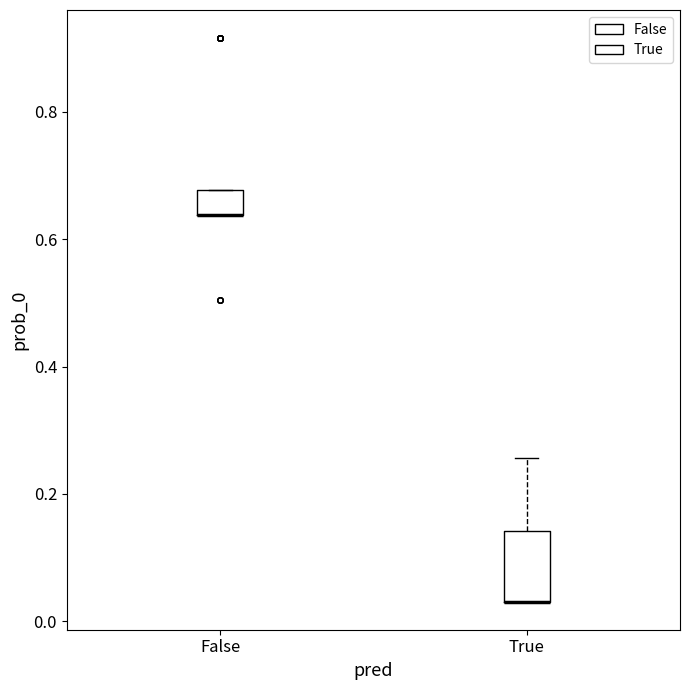

Where does the upper whisker of the box for True end on the y-axis? The values are not printed on the chart, so give them approximately, as read against the axis.

0.26